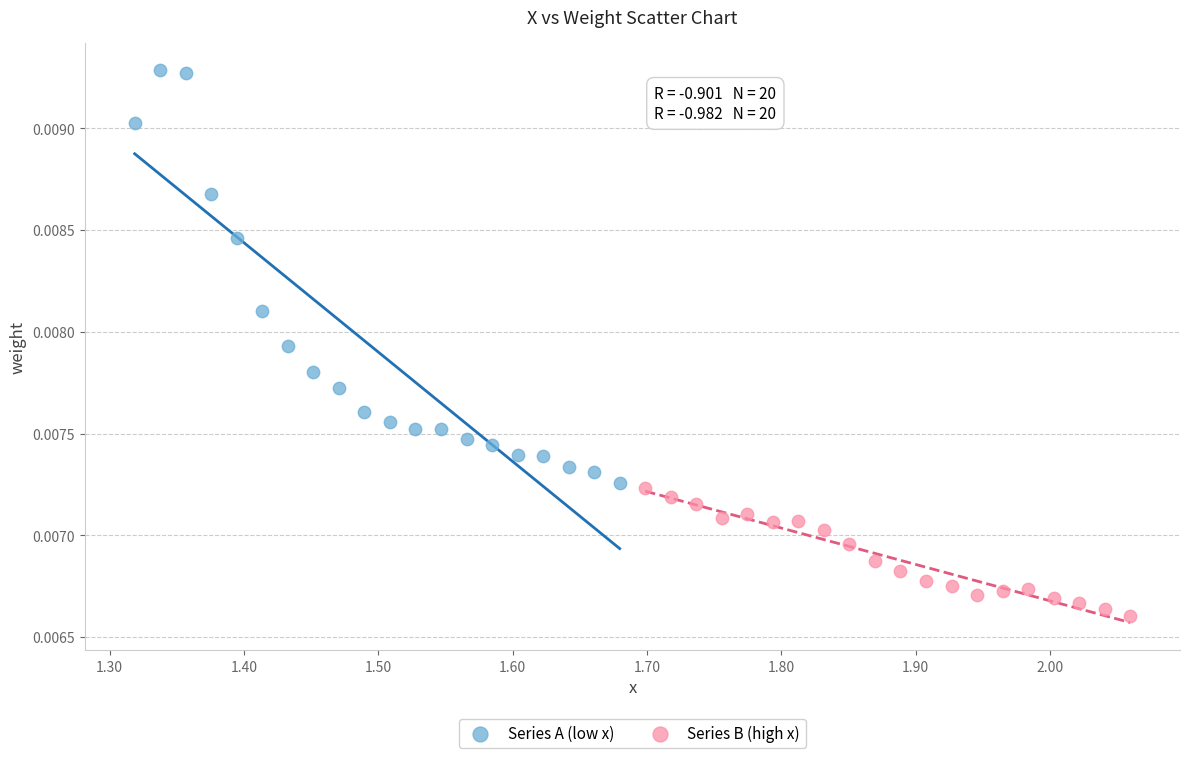

Which series has the largest Y range (max minus min)?

Series A (low x)